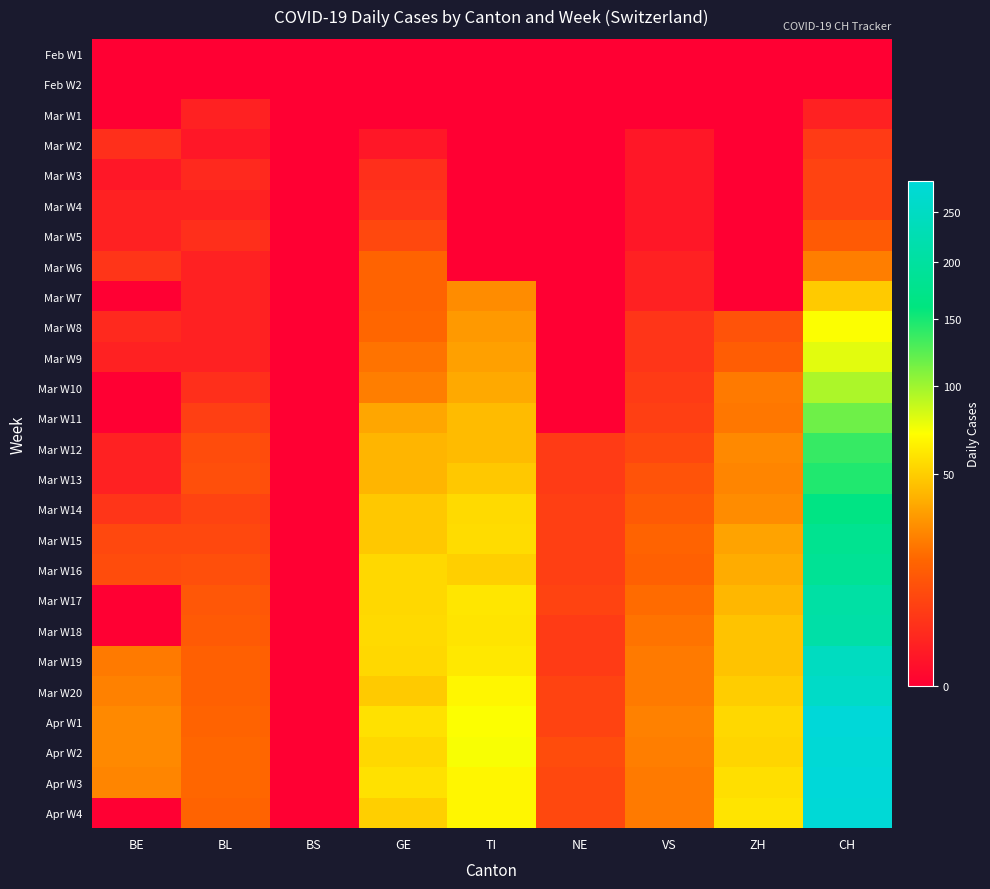

What is the maximum value shown in the chart?

284